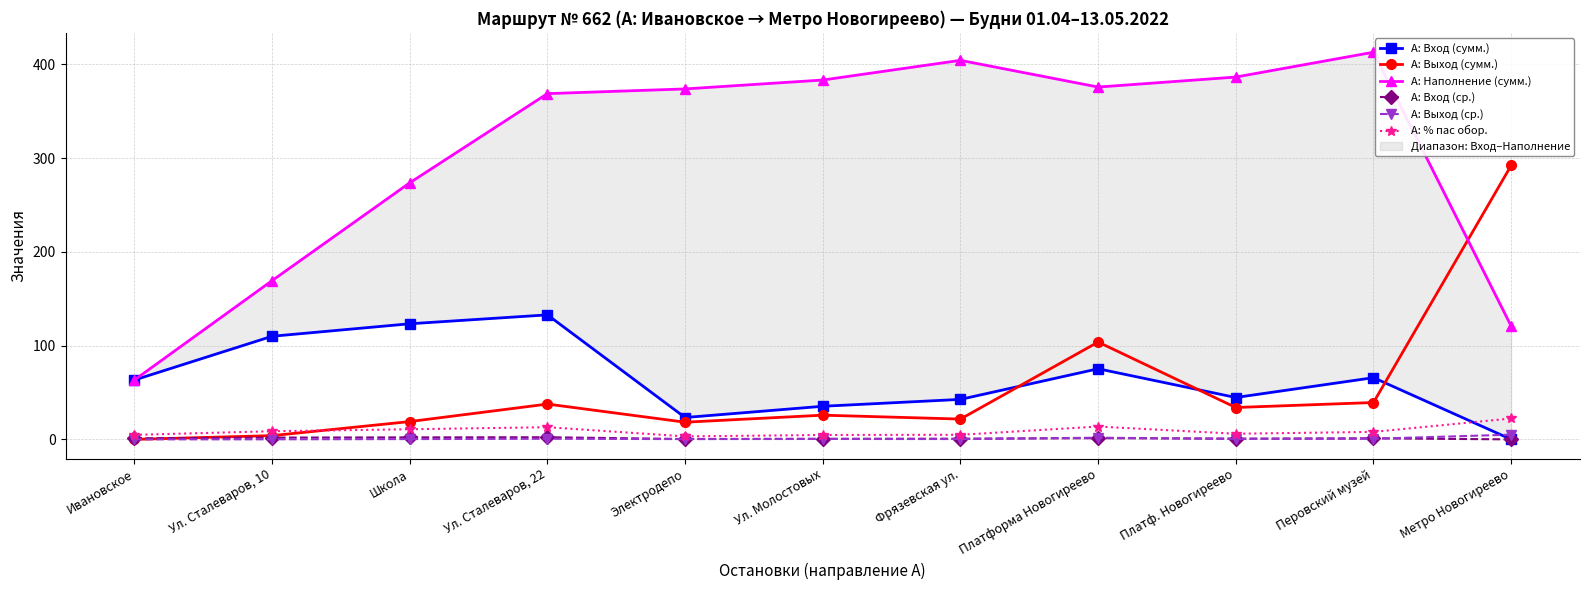

How many data points in А: Выход (сумм.) are less than 25?

5